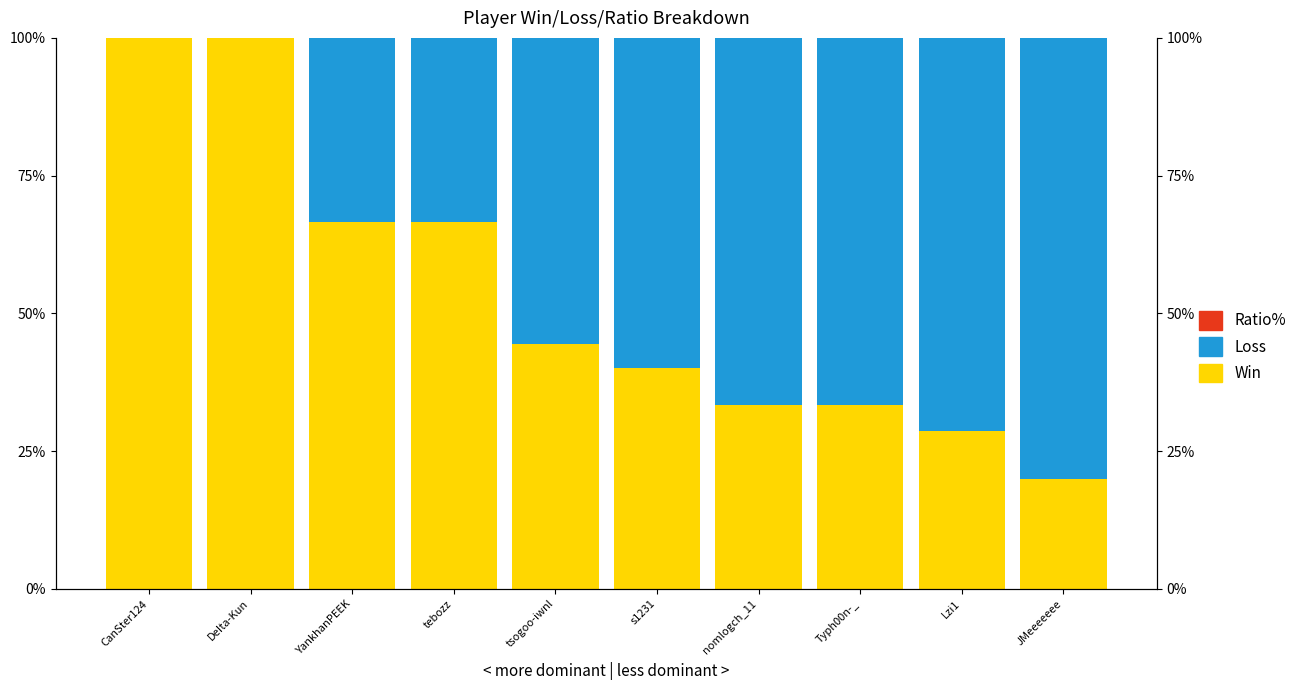

How many data points does each series have?

10